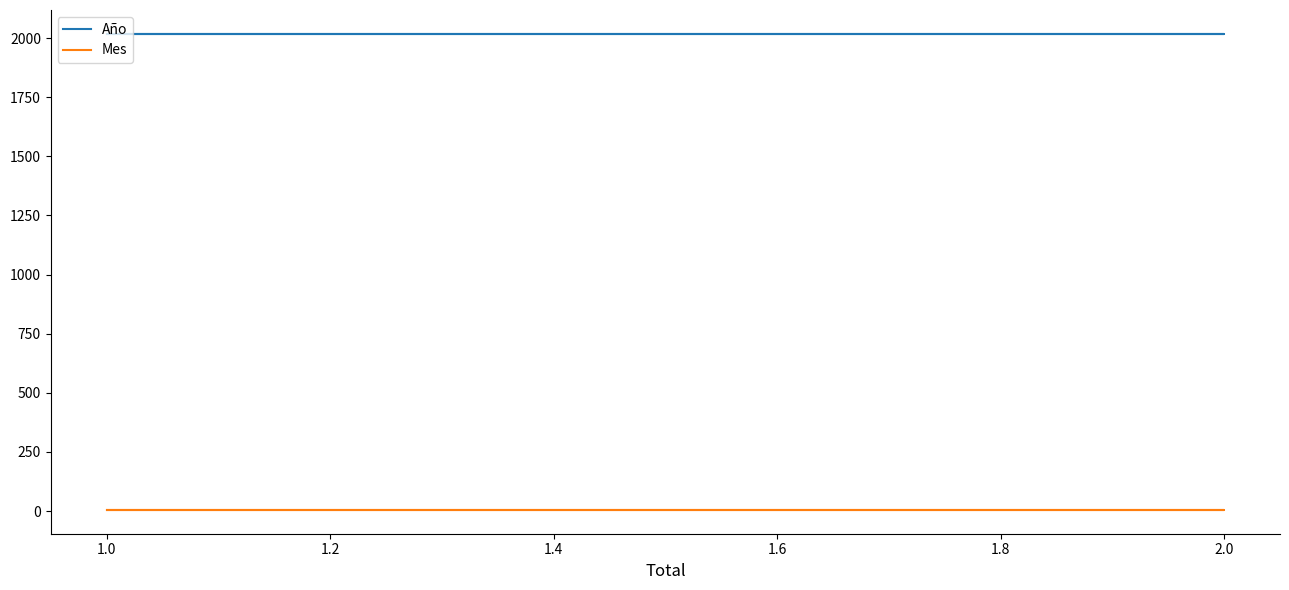

True or false: Año has a value of 1092 at 2.0.

False